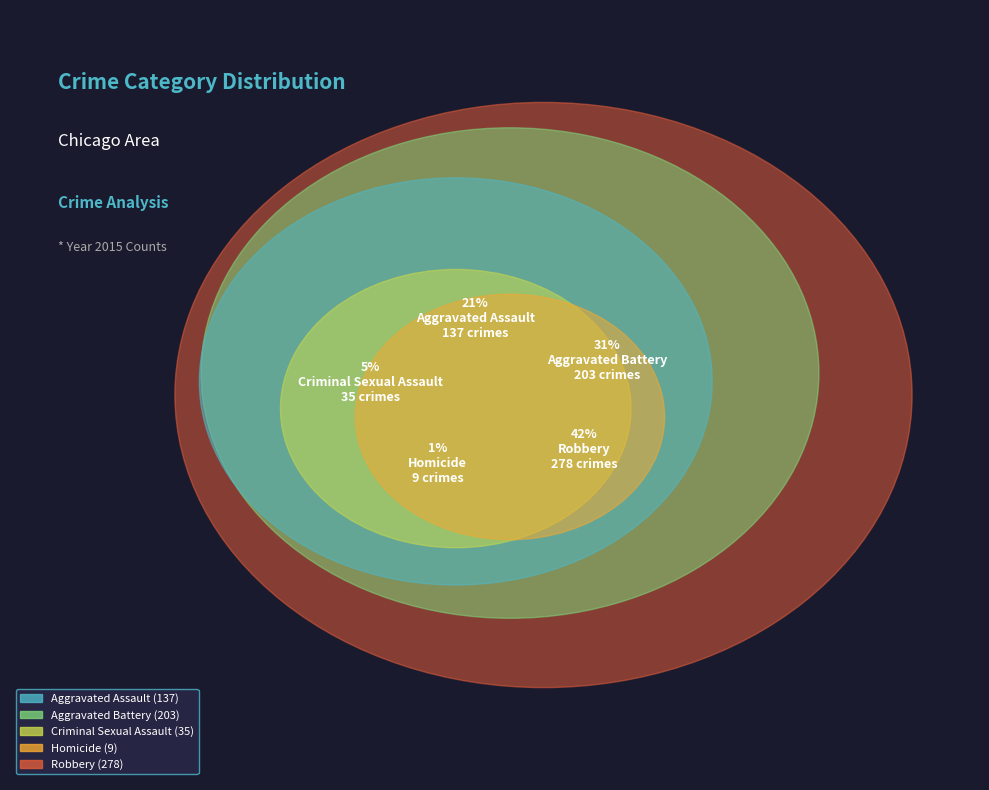

How many slices are in this pie chart?

5